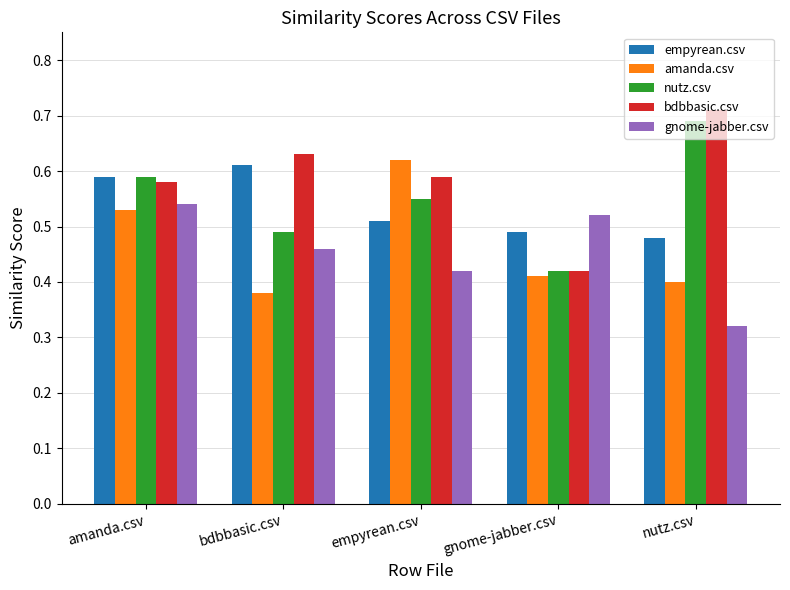

At bdbbasic.csv, list the series in order from largest to smallest.

bdbbasic.csv, empyrean.csv, nutz.csv, gnome-jabber.csv, amanda.csv